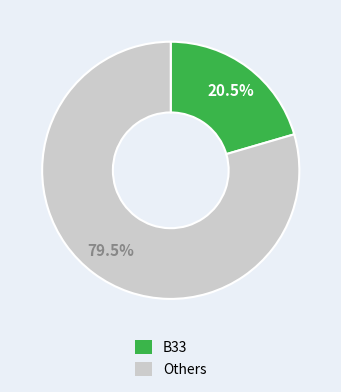

Is there any slice that represents more than half of the pie?

Yes